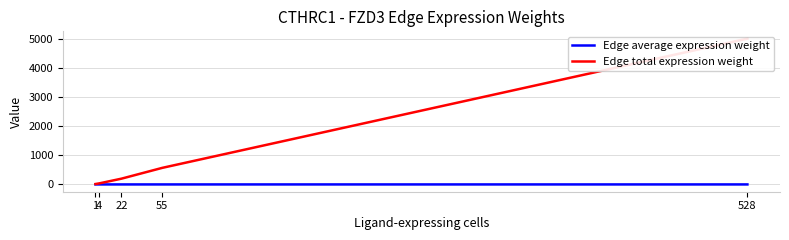

True or false: Edge total expression weight has more than 0 points higher than both neighbors.

False